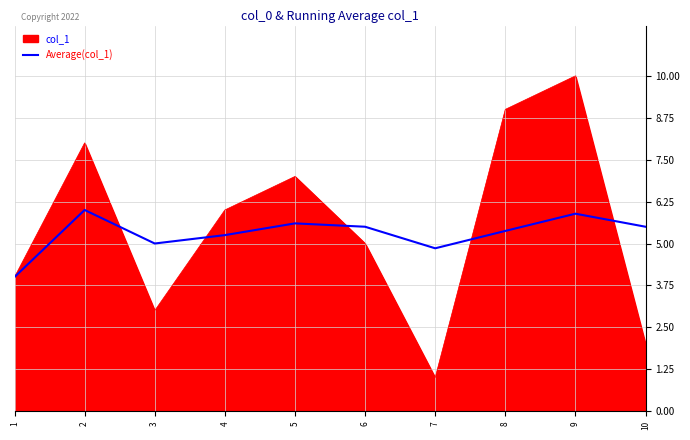

Which series has the widest spread of values?

col_1